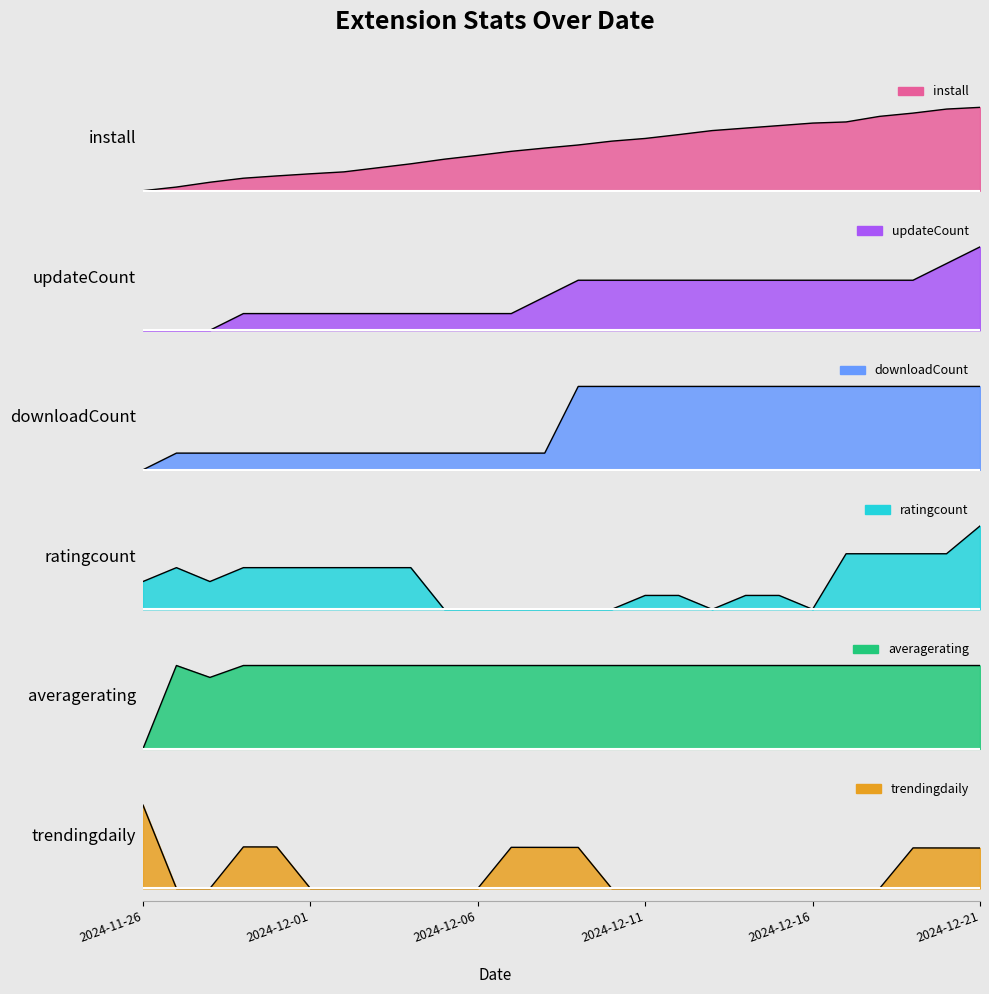

Where is averagerating nearest to the value 0?

2024-11-26